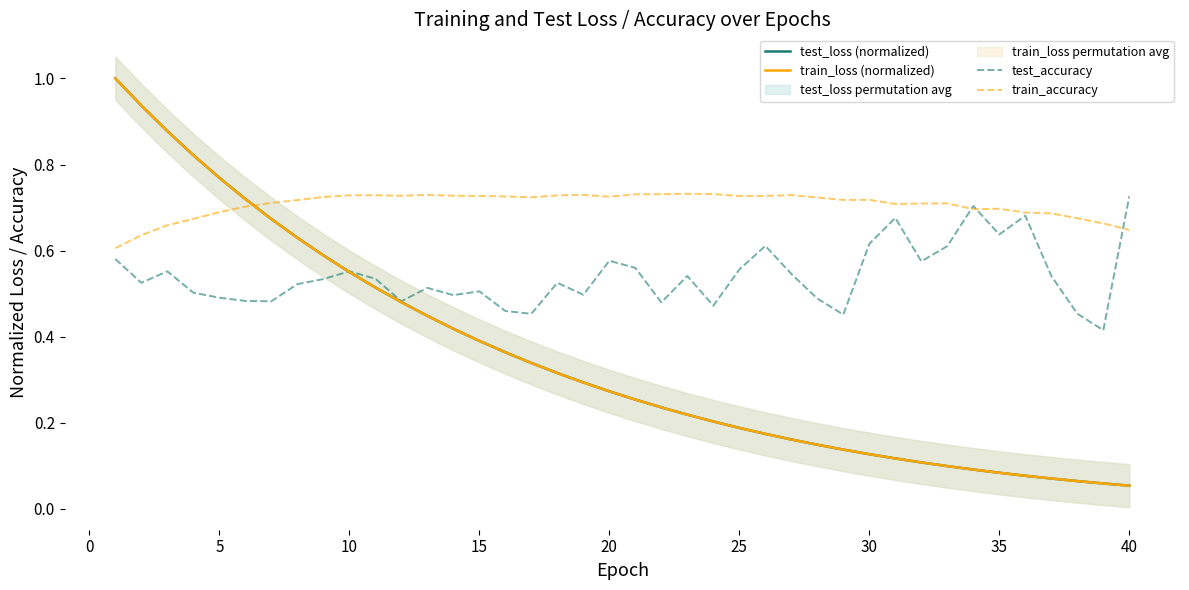

The test_accuracy series shows 0.5 at 15. True or false?

True